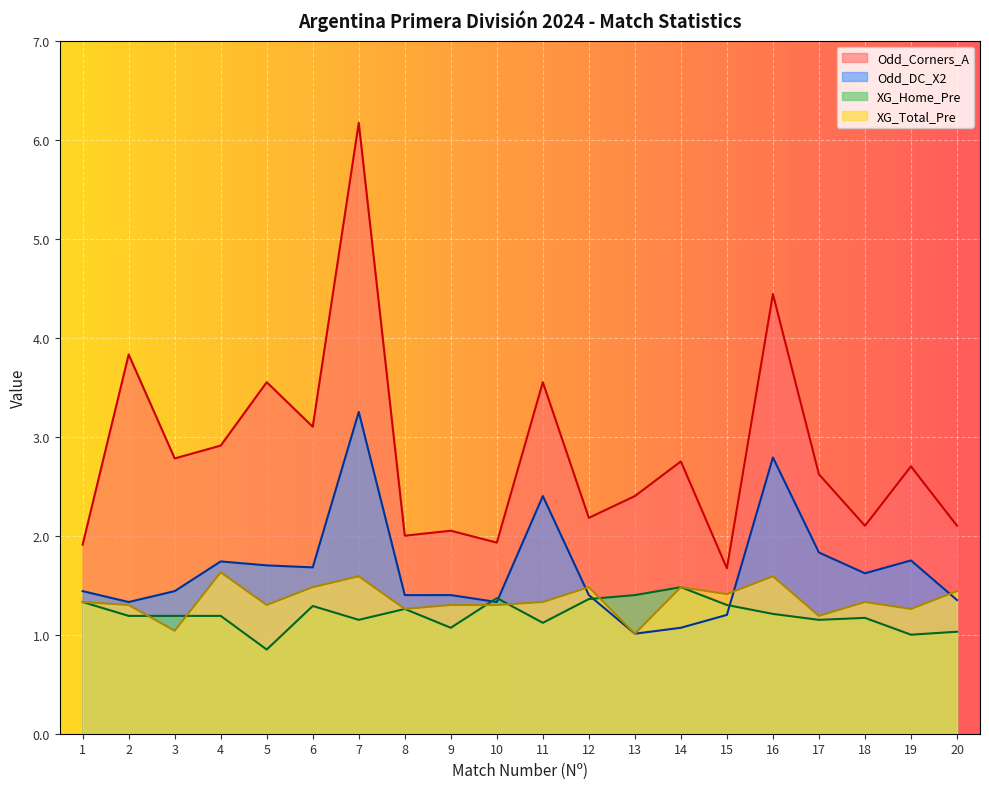

Rank the series at 6 from lowest to highest value.

XG_Home_Pre, XG_Total_Pre, Odd_DC_X2, Odd_Corners_A